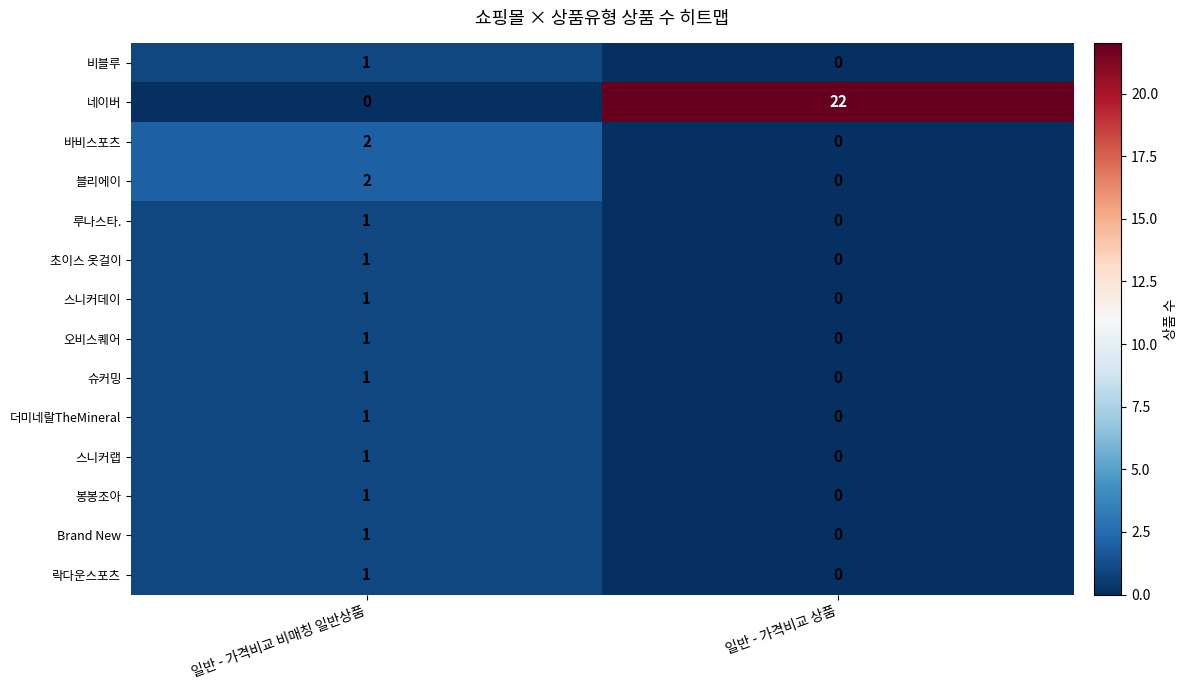

Reading left to right, list all the values displayed in this chart.

비블루: 1	0
네이버: 0	22
바비스포츠: 2	0
블리에이: 2	0
루나스타.: 1	0
초이스 옷걸이: 1	0
스니커데이: 1	0
오비스퀘어: 1	0
슈커밍: 1	0
더미네랄TheMineral: 1	0
스니커랩: 1	0
봉봉조아: 1	0
Brand New: 1	0
락다운스포츠: 1	0